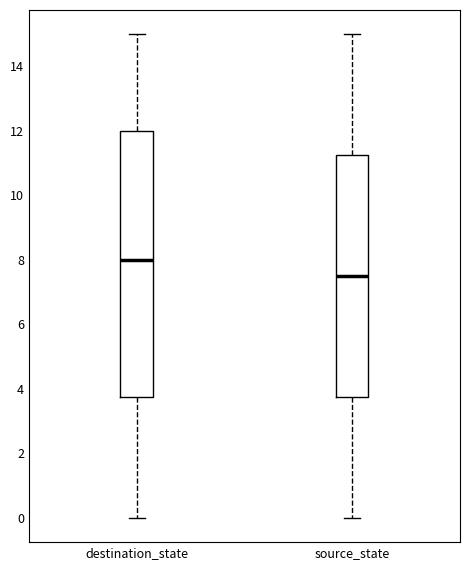

Where does the upper whisker of the box for destination_state end on the y-axis? The values are not printed on the chart, so give them approximately, as read against the axis.

15.0